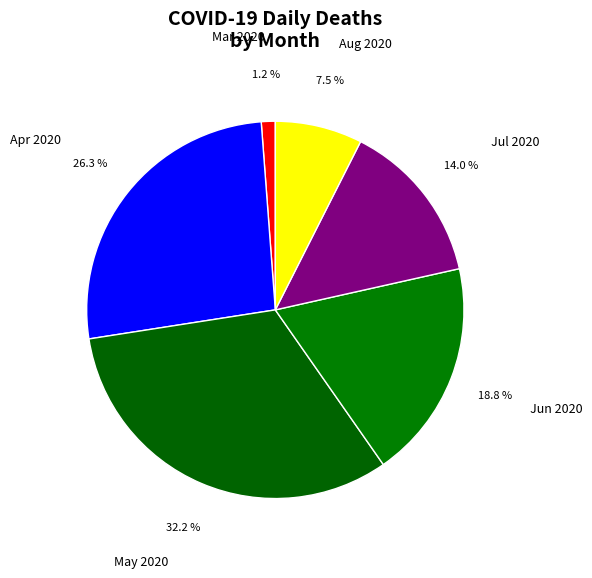

Which slice is the largest?

May 2020